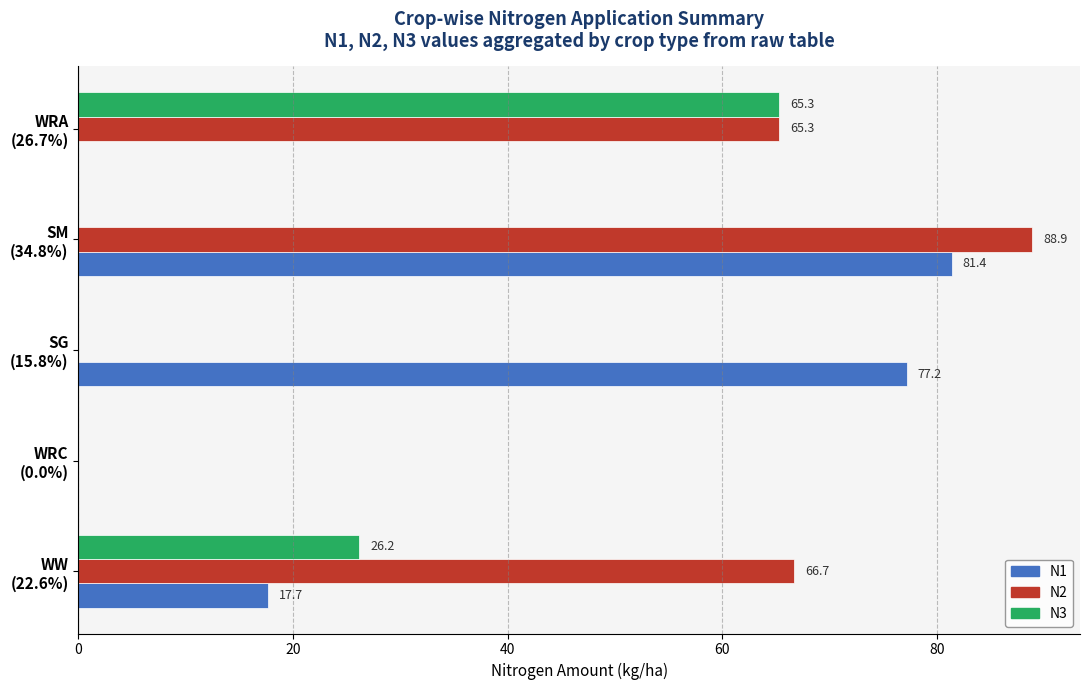

How many series are shown in this chart?

3